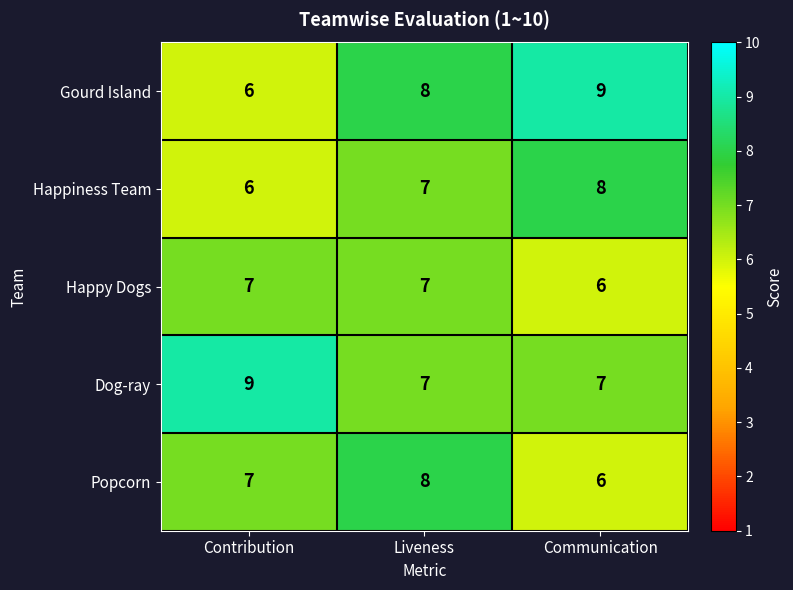

At which category is the sum across all series the highest?

Liveness